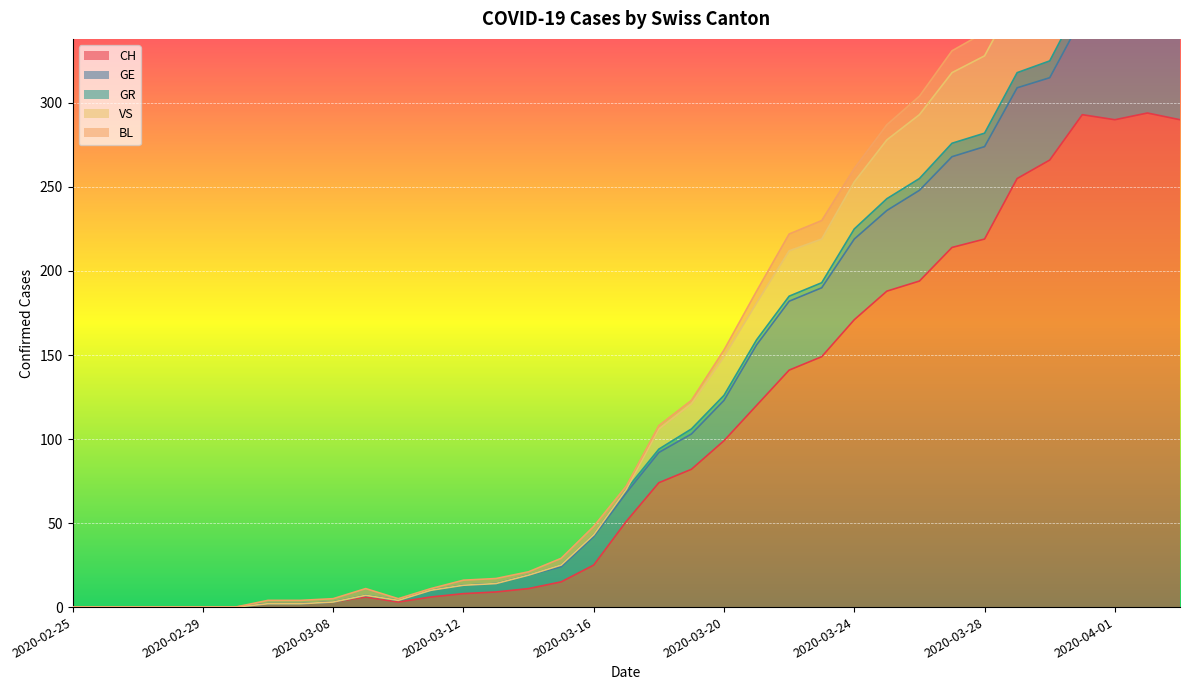

The value of CH at 2020-03-24 is 119. True or false?

False